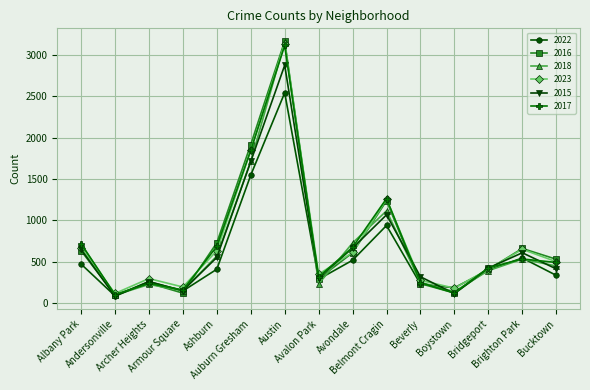

What is the difference between the second highest and second lowest values in the 2023 series?

1666